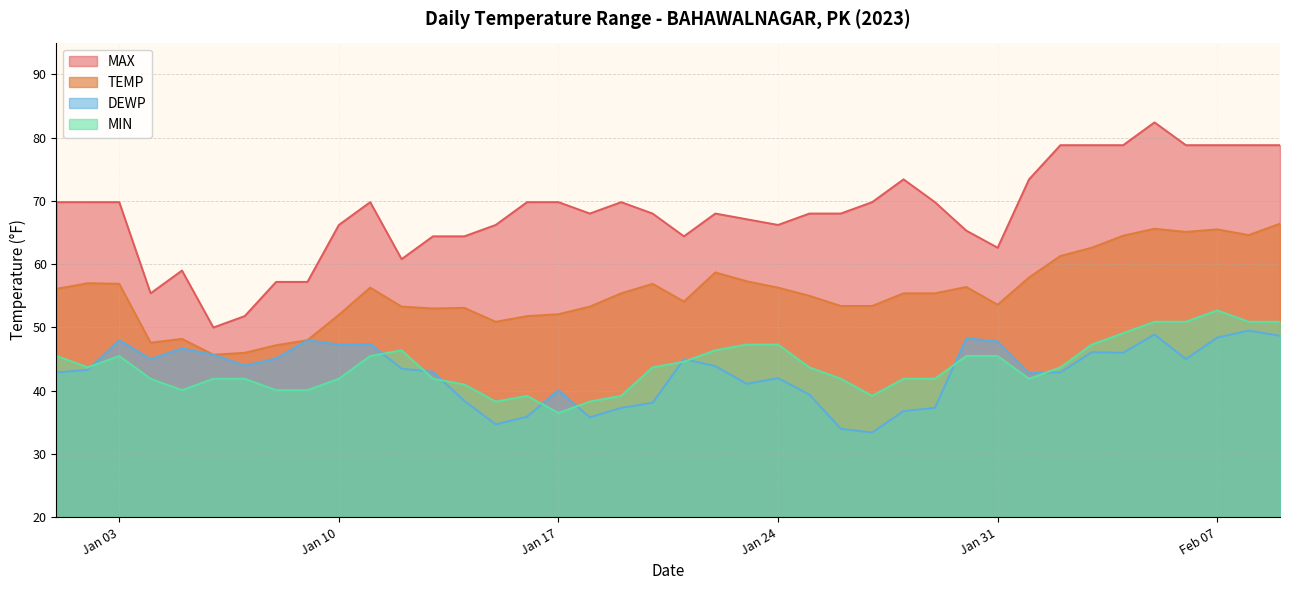

True or false: MAX and TEMP cross at least once.

False